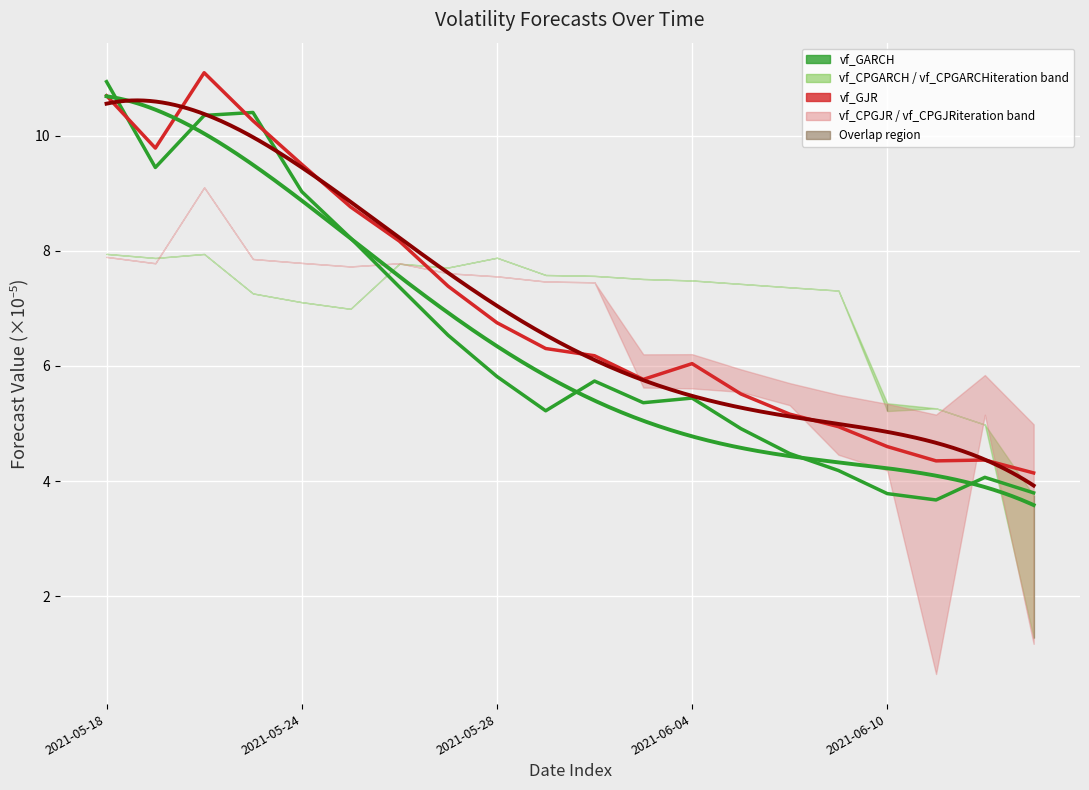

Which series changed the most between 2021-06-10 and 9?

vf_GARCH